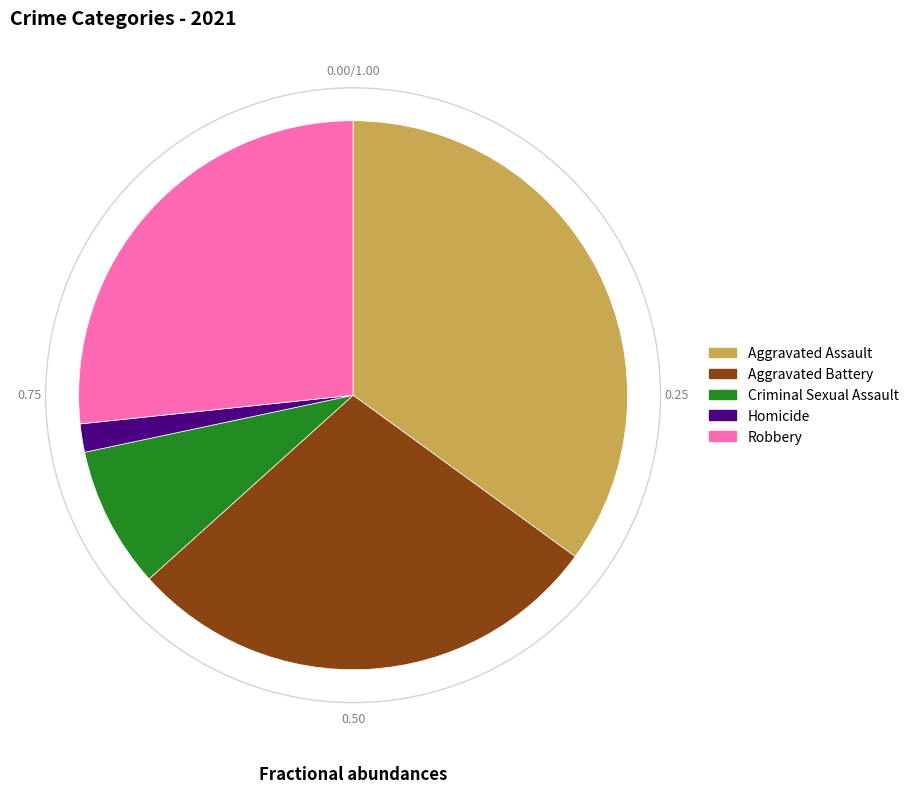

Combined, do Criminal Sexual Assault and Aggravated Battery account for over 50%?

No